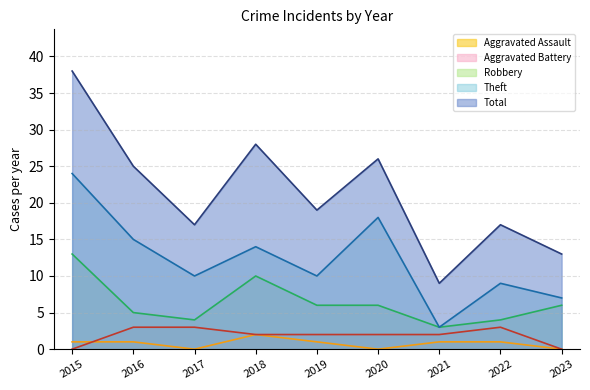

Reading left to right, extract all data points from this chart.

Aggravated Assault: 2015=1	2016=1	2017=0	2018=2	2019=1	2020=0	2021=1	2022=1	2023=0
Aggravated Battery: 2015=0	2016=3	2017=3	2018=2	2019=2	2020=2	2021=2	2022=3	2023=0
Robbery: 2015=13	2016=5	2017=4	2018=10	2019=6	2020=6	2021=3	2022=4	2023=6
Theft: 2015=24	2016=15	2017=10	2018=14	2019=10	2020=18	2021=3	2022=9	2023=7
Total: 2015=38	2016=25	2017=17	2018=28	2019=19	2020=26	2021=9	2022=17	2023=13